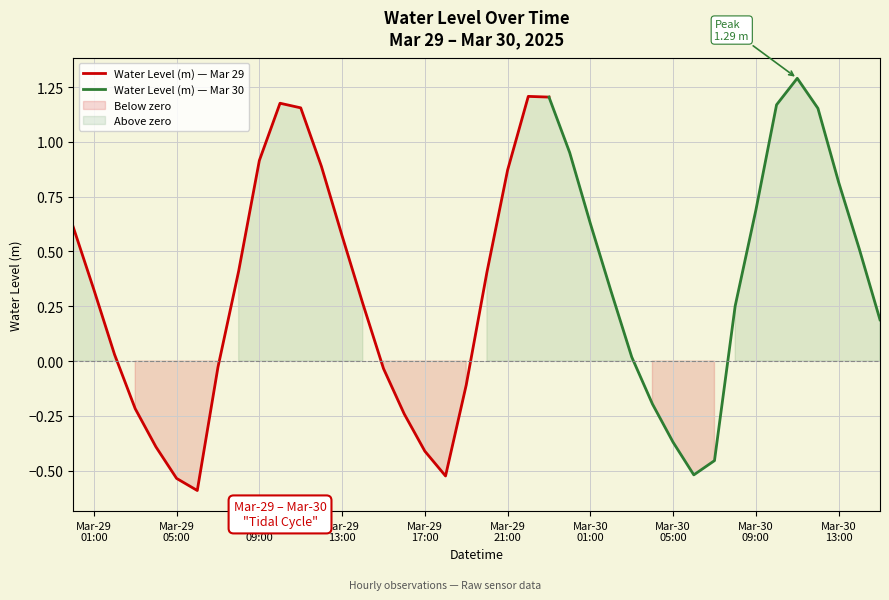

Read the value at 2025-03-30 09:00:00.

0.7